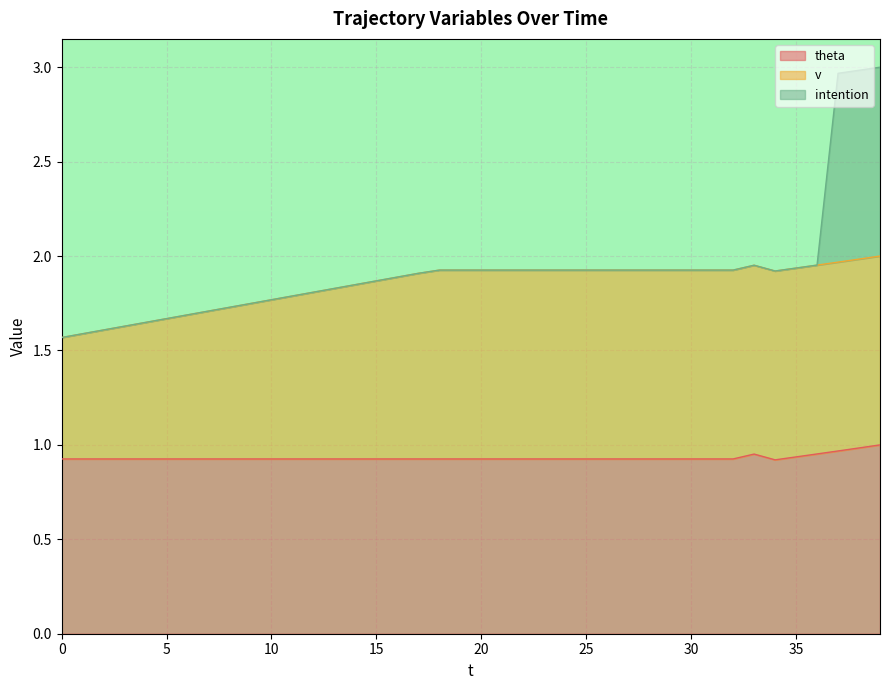

What are all the series names shown in the legend?

theta, v, intention